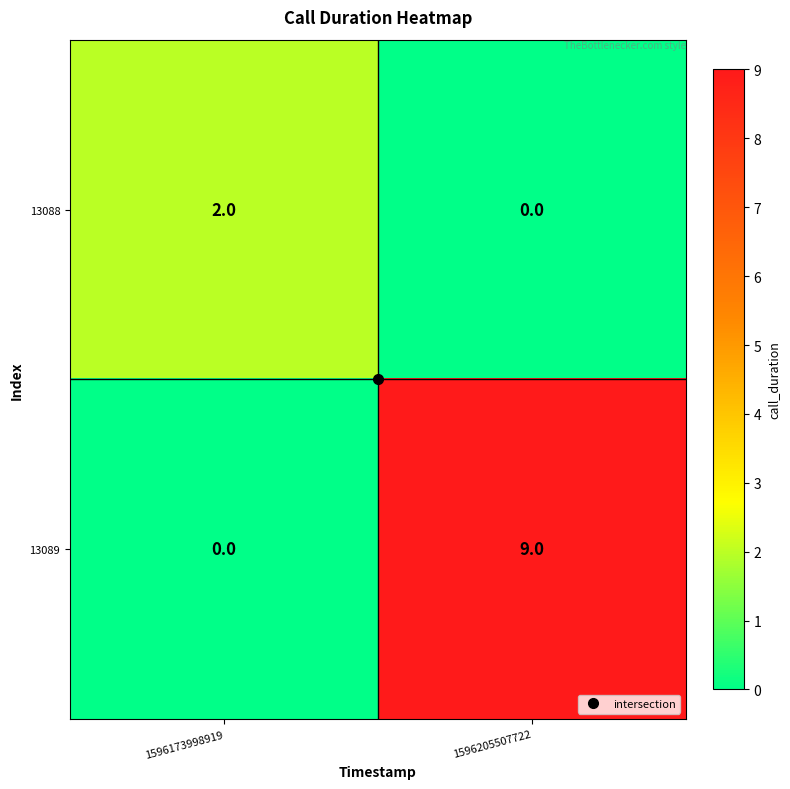

Which category has the highest value across all series?

1596205507722